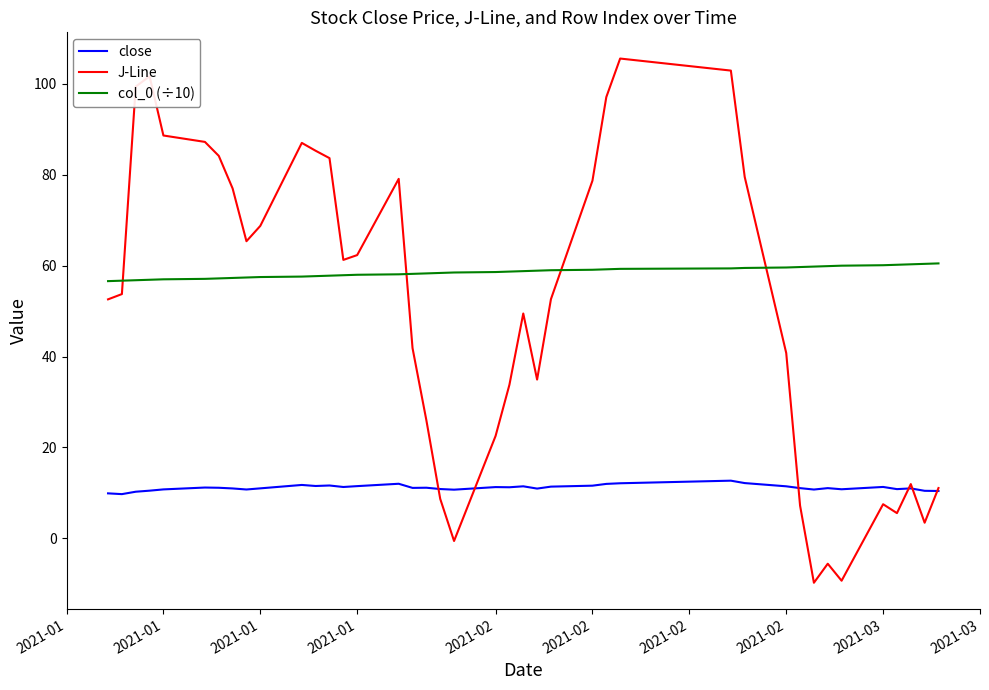

Rank the series by their average value, from lowest to highest.

close, J-Line, col_0 (÷10)